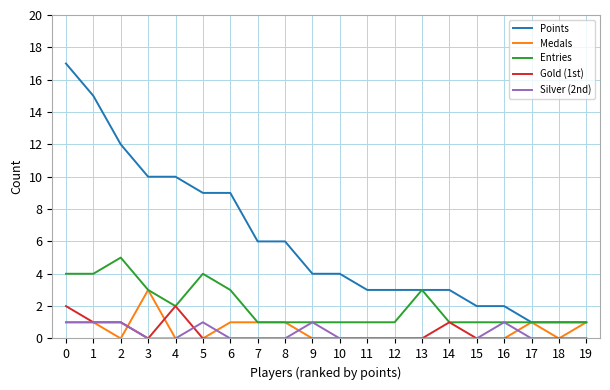

The Points series shows 0 at 17. True or false?

False